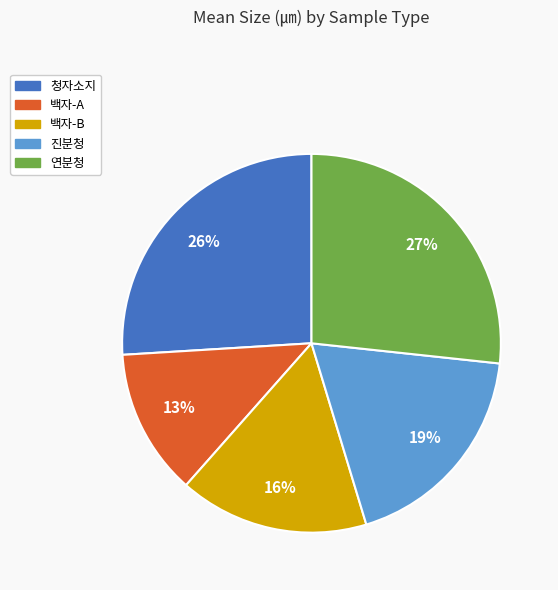

Which category has the smallest portion of the pie?

백자-A